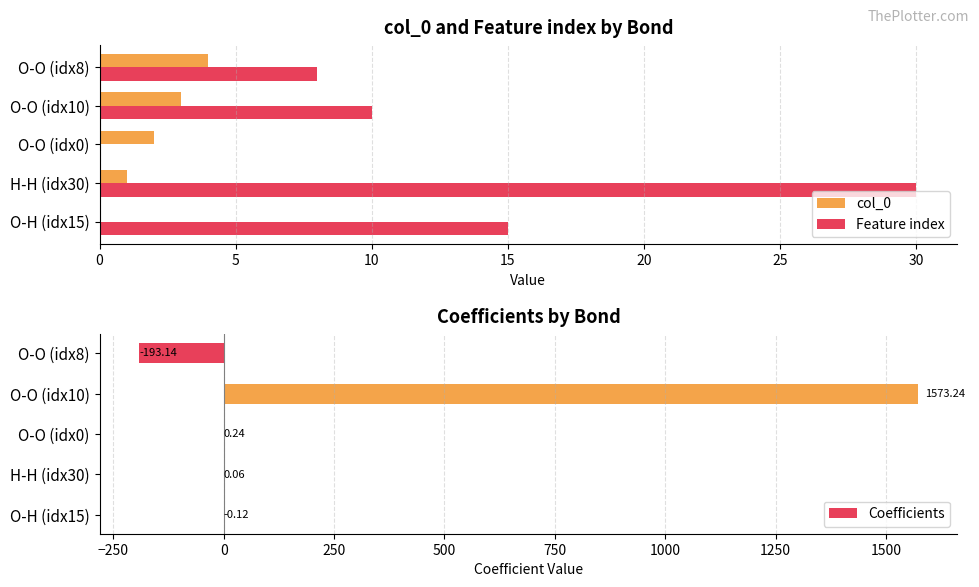

The value of col_0 at O-O (idx8) is 4. True or false?

True